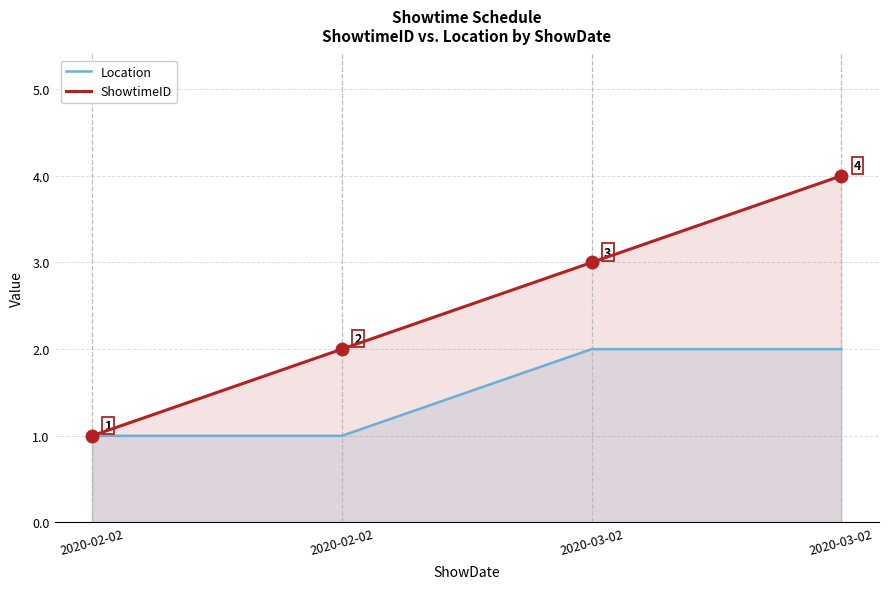

What is the sum of the Location values at 2020-02-02 and 2020-02-02?

2